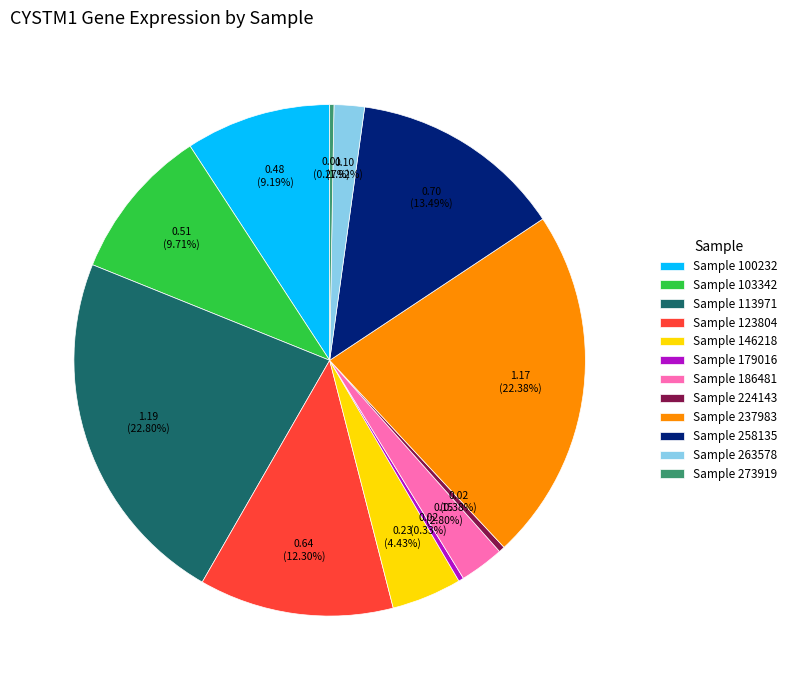

Do Sample 146218 and Sample 123804 together represent more than half of the pie?

No